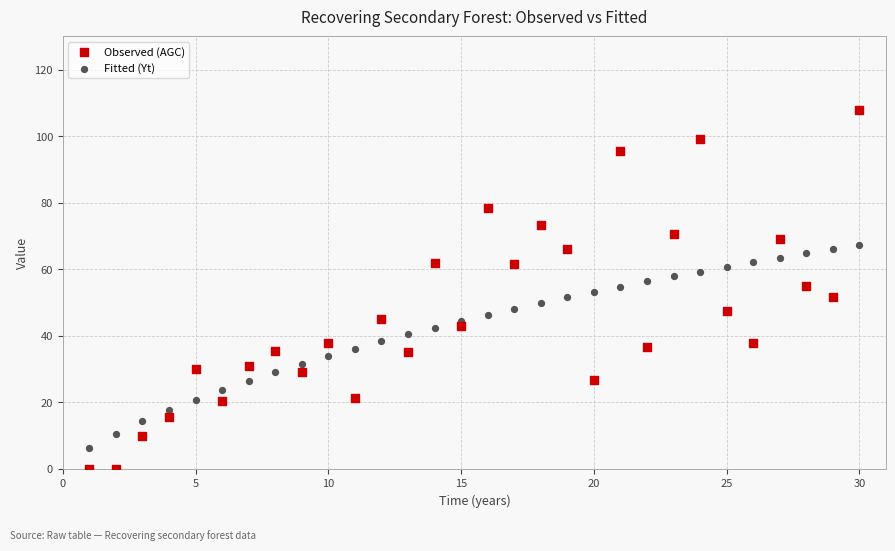

Which series contains the lowest Y value?

Observed (AGC)